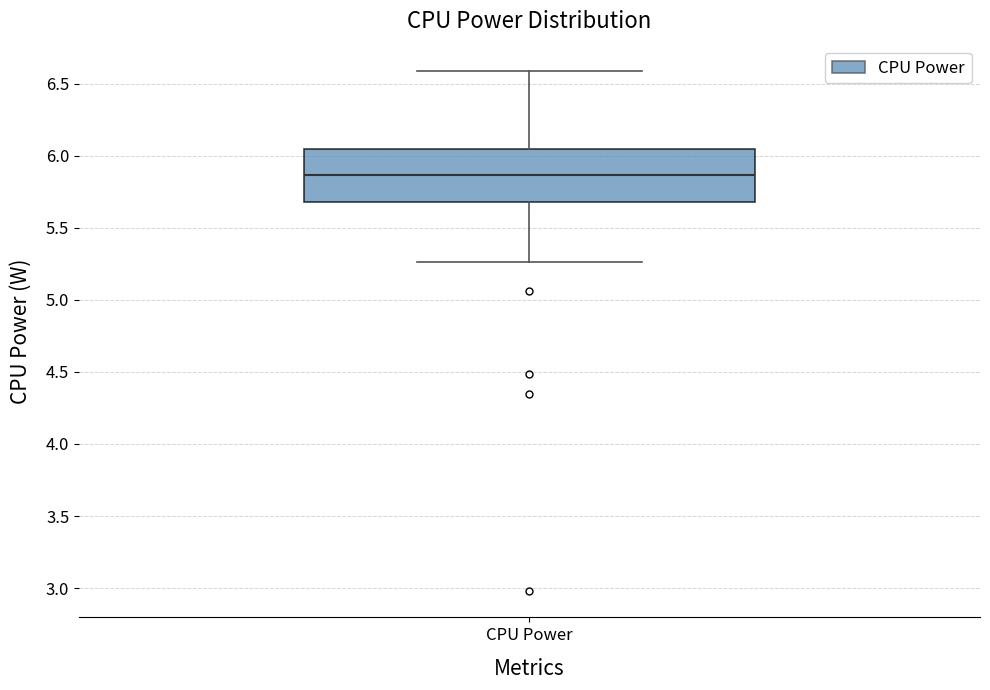

Where does the lower whisker of the box for CPU Power end on the y-axis? The values are not printed on the chart, so give them approximately, as read against the axis.

5.25